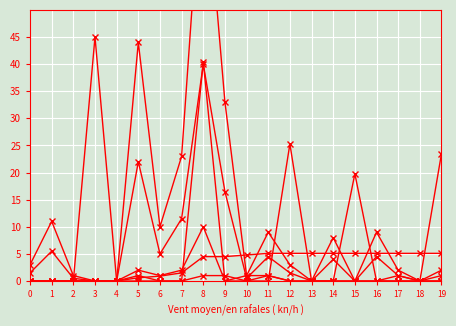

The col_3 (scaled) series shows 0.5 at 10. True or false?

True